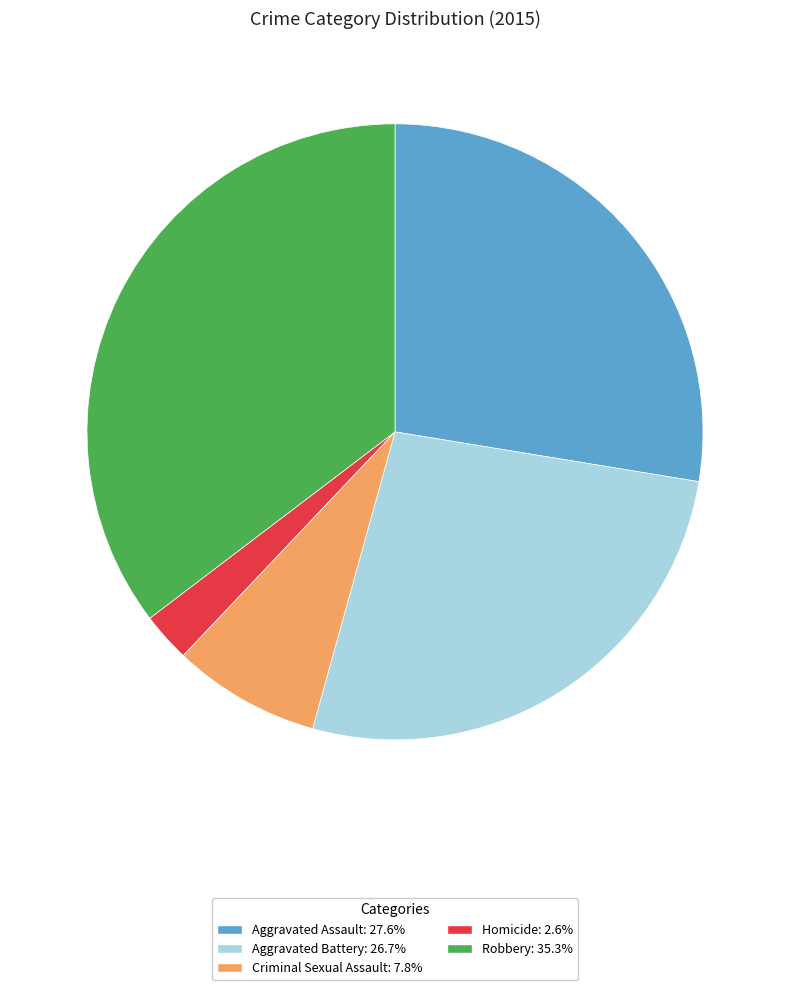

Is the sum of Aggravated Assault: 27.6% and Robbery: 35.3% greater than half?

Yes